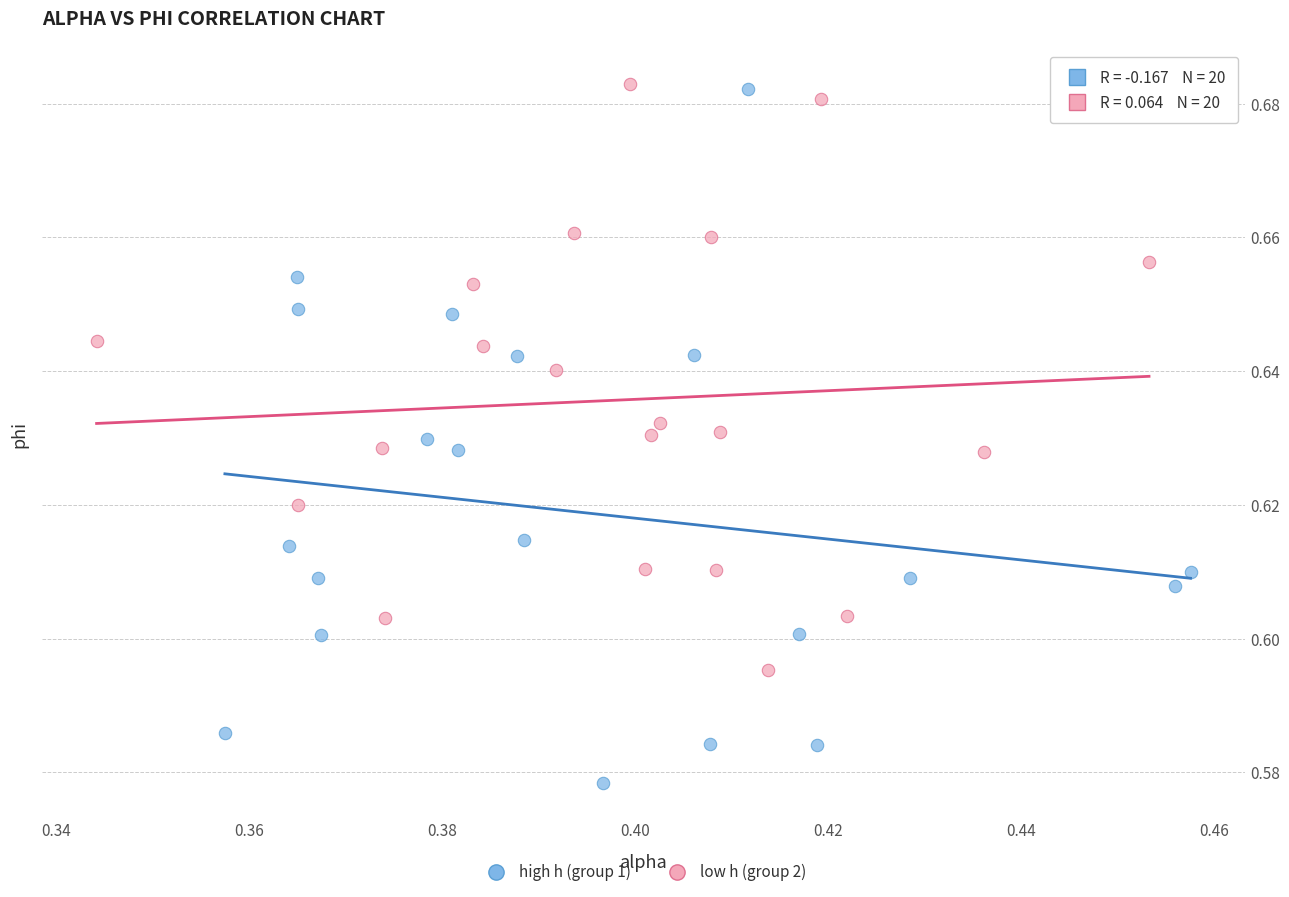

Which series has the largest Y range (max minus min)?

high h (group 1)